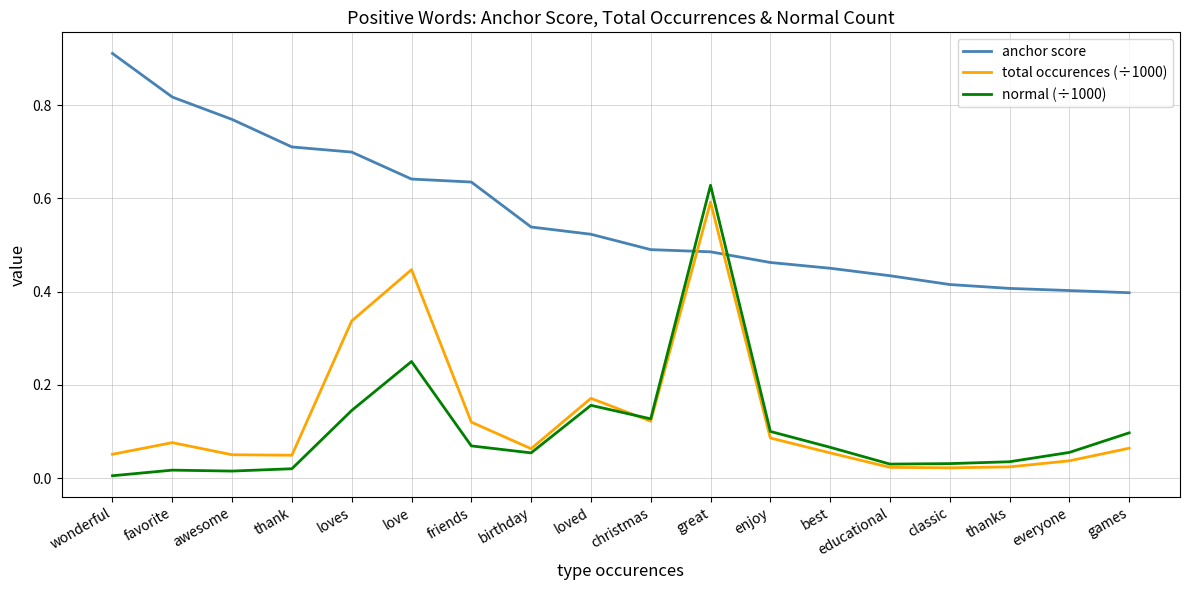

The total occurences (÷1000) series shows 0.0 at best. True or false?

False